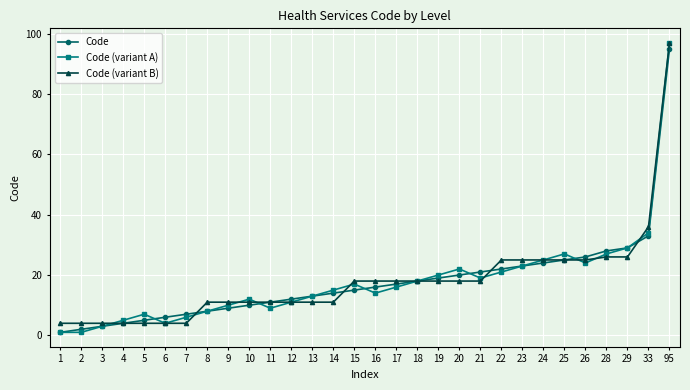

True or false: Code (variant A) has more than 0 interior local peaks.

True